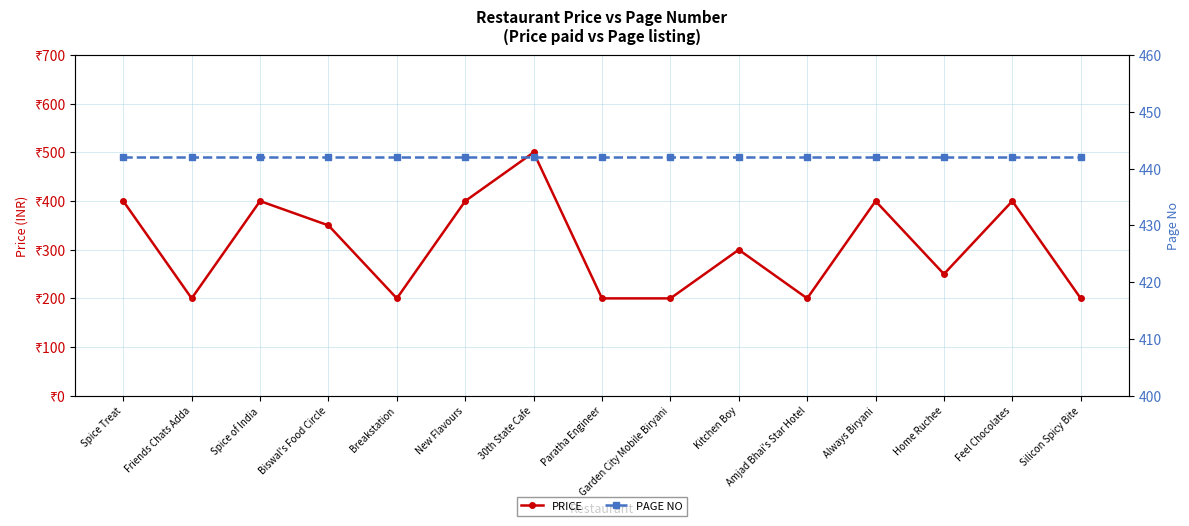

Which series has the widest spread of values?

PRICE